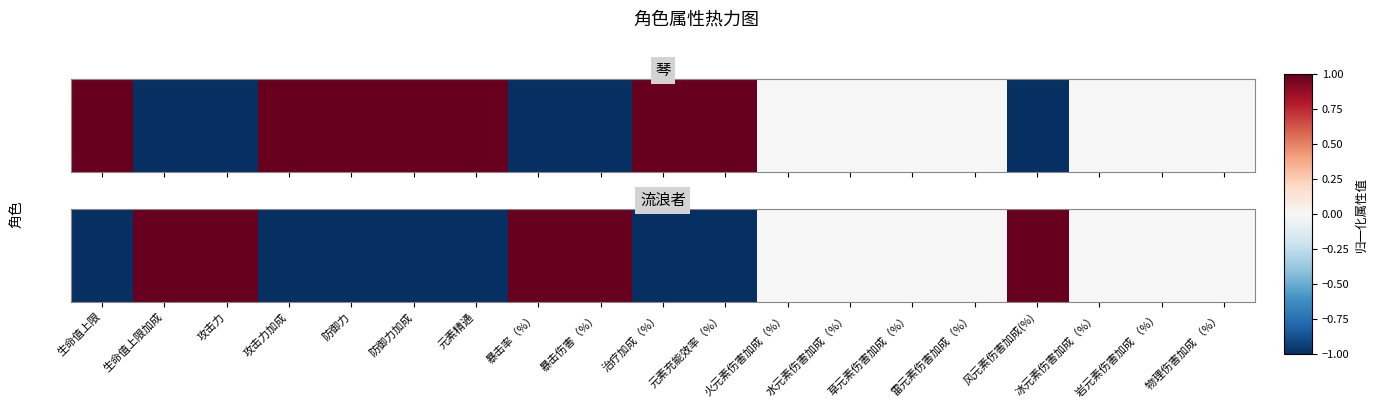

At which label is the value closest to 0?

火元素伤害加成（%）